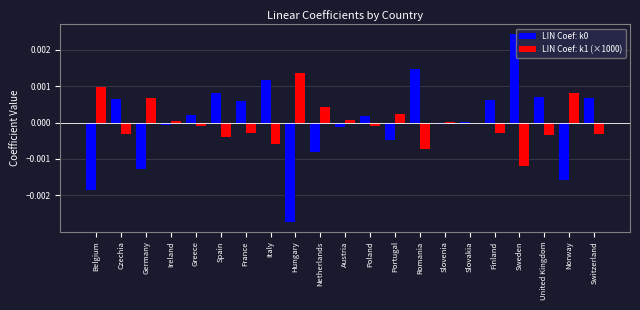

How many categories are shown in the chart?

21